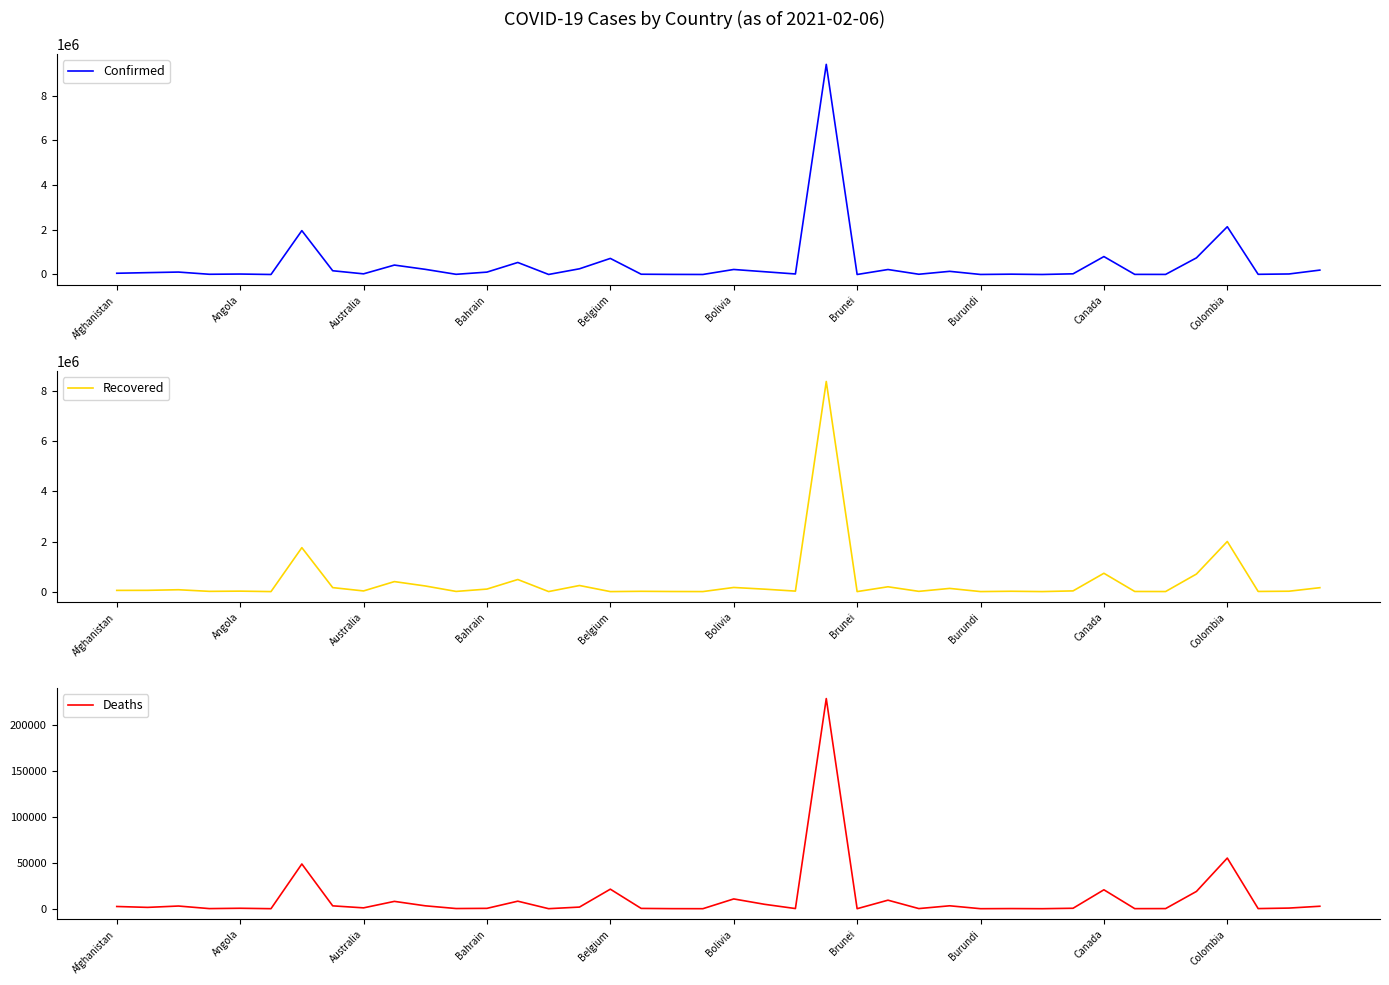

What is the highest value of the Confirmed series?

9396293